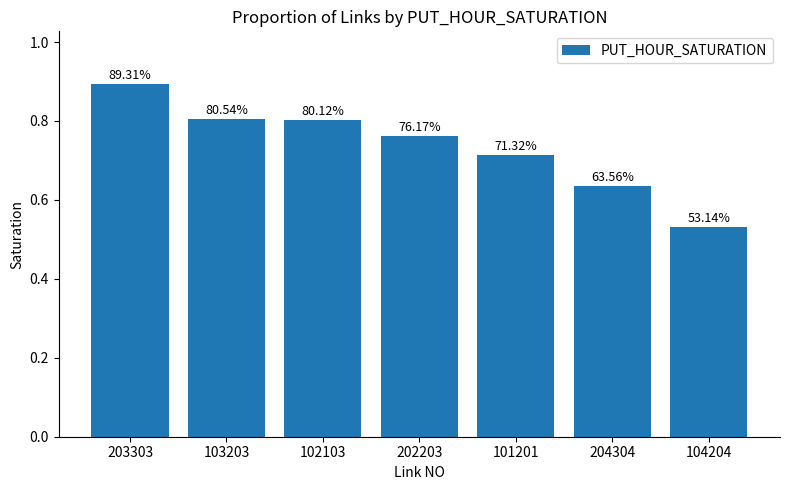

List the labels in order of value, largest first.

203303, 103203, 102103, 202203, 101201, 204304, 104204